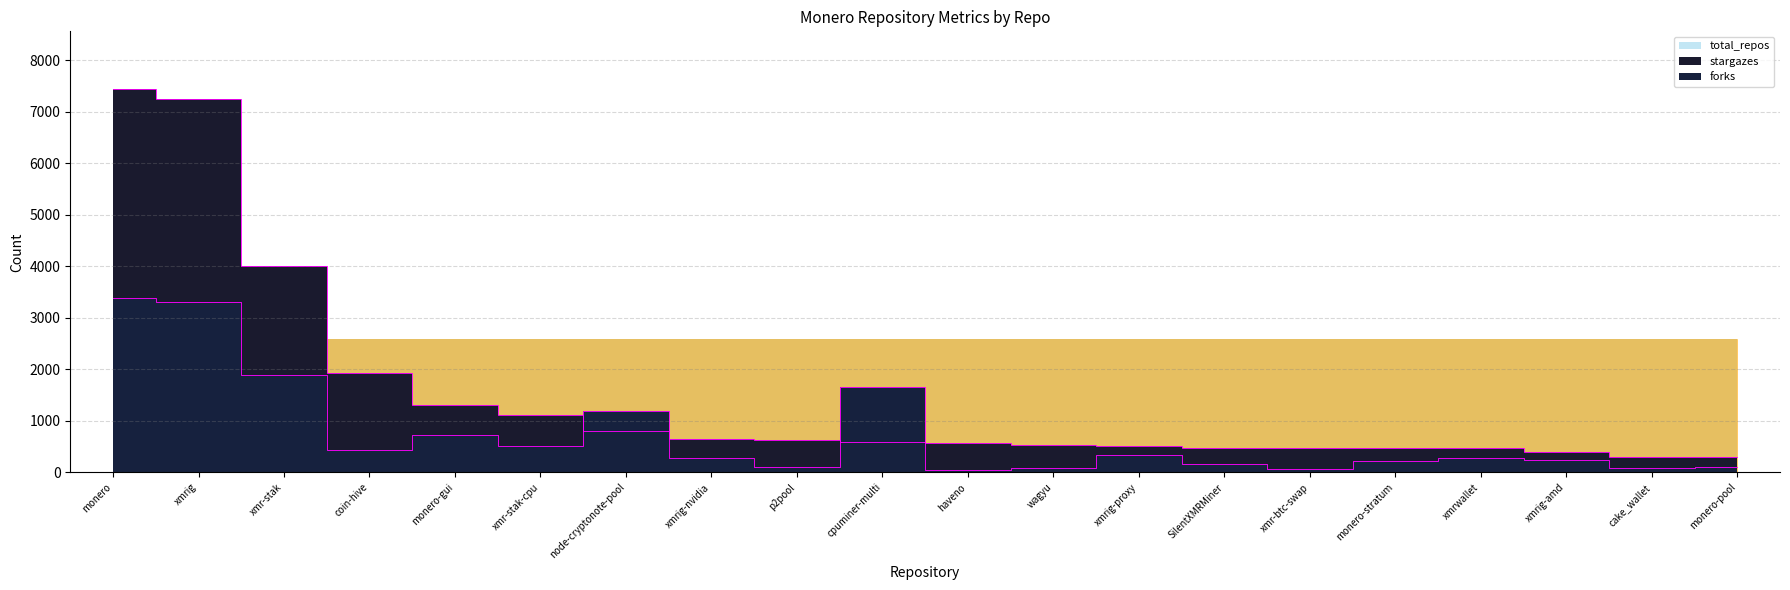

How many intersections are there between forks and stargazes?

4